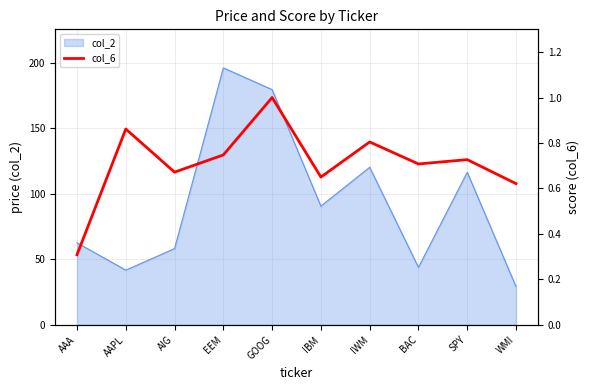

The value of col_2 at IBM is 47.4. True or false?

False